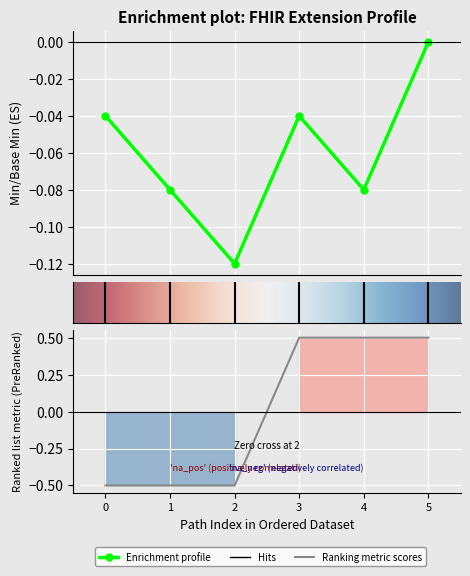

True or false: the data shows 0.8 at 3.

False